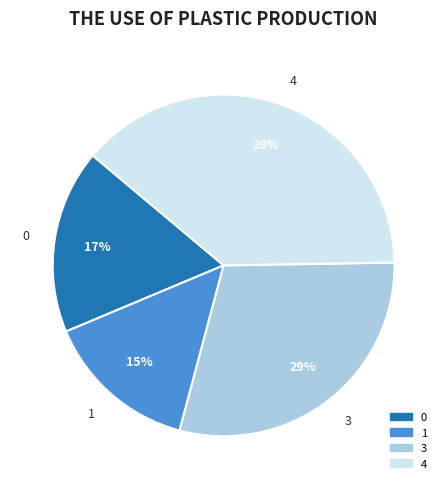

How many segments does this pie chart have?

4